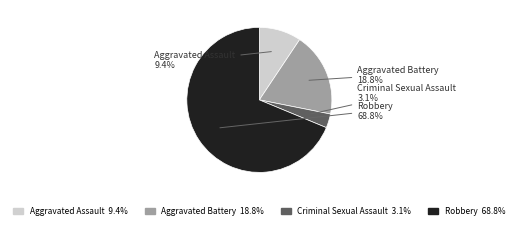

Which category has the biggest portion of the pie?

Robbery